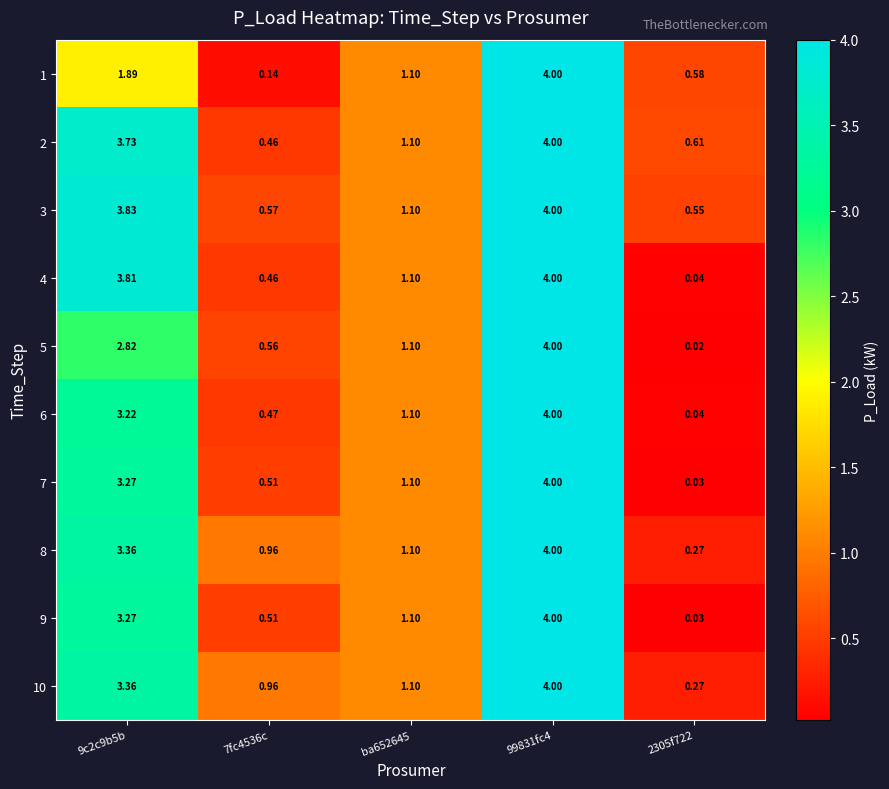

Is the value of 4 at 99831fc4 greater than the value of 3 at 9c2c9b5b?

Yes